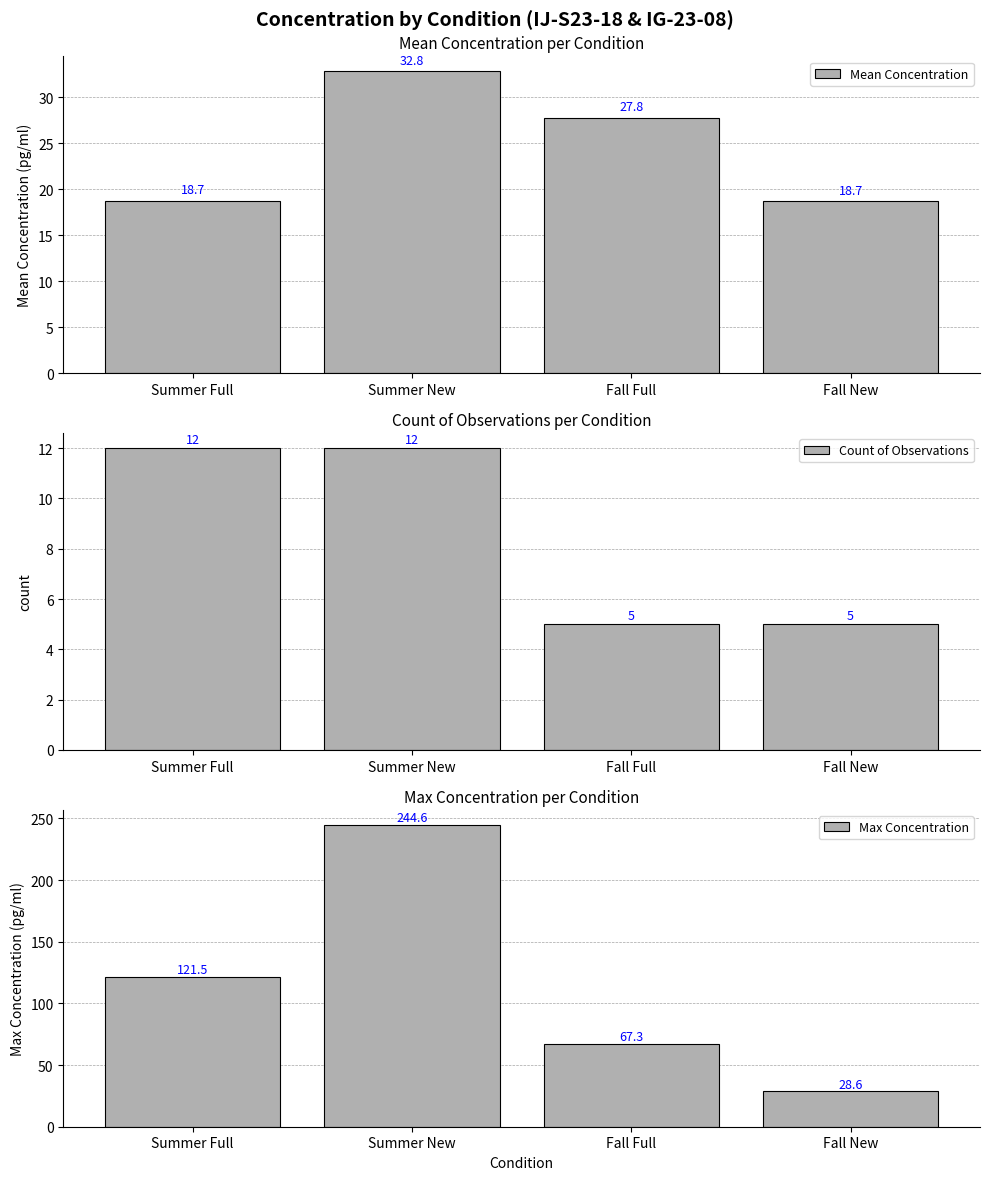

What is the total value across all series at Summer Full?

152.2